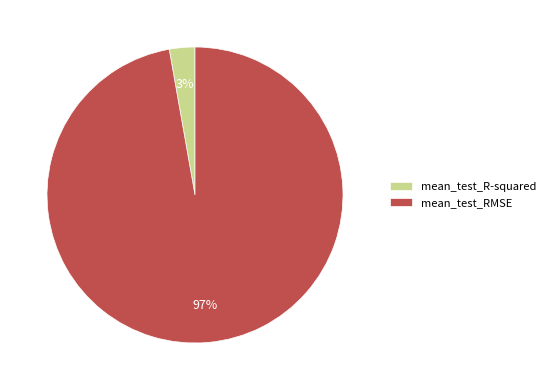

The mean_test_R-squared slice represents 3% of the pie. True or false?

True